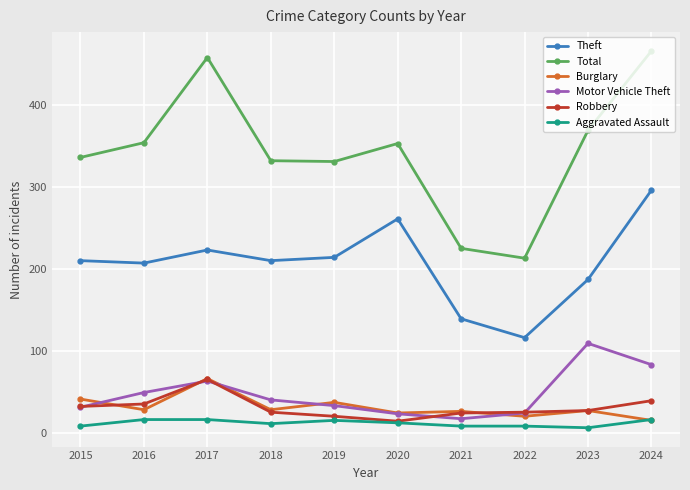

True or false: Theft and Burglary intersect in this chart.

False